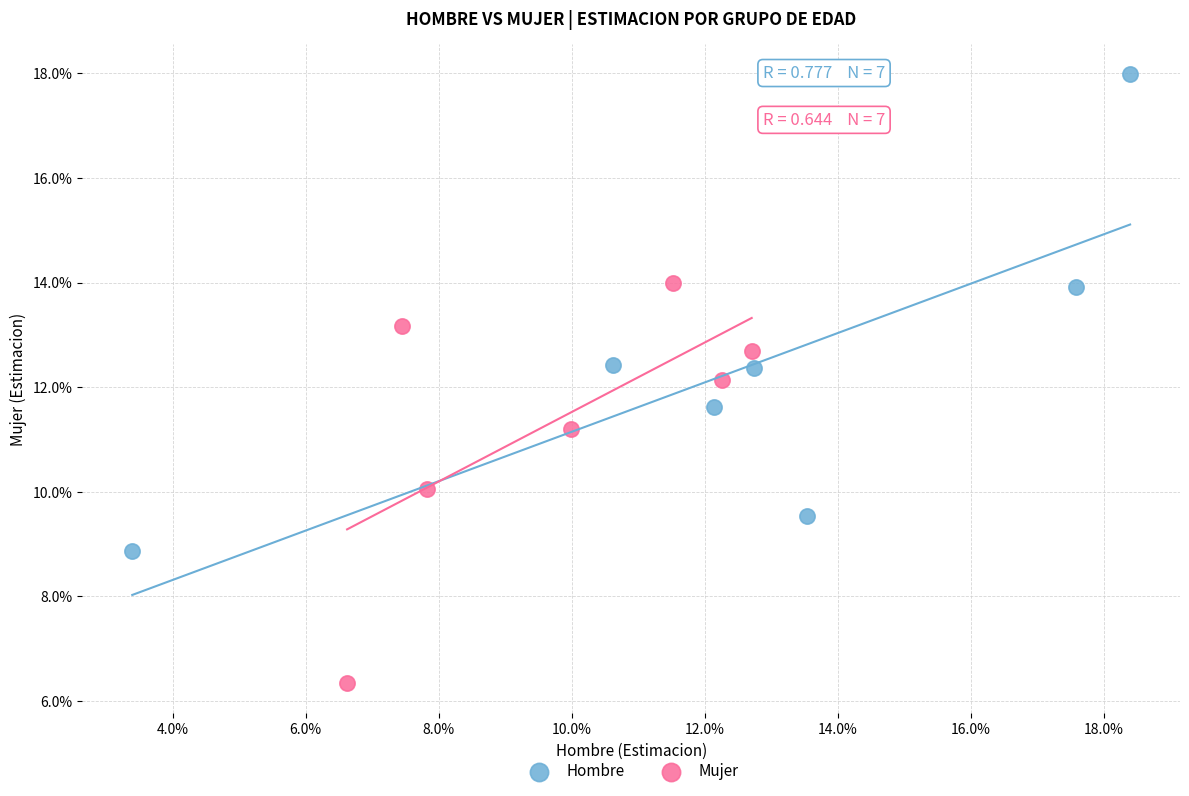

Which series reaches the minimum Y coordinate?

Mujer